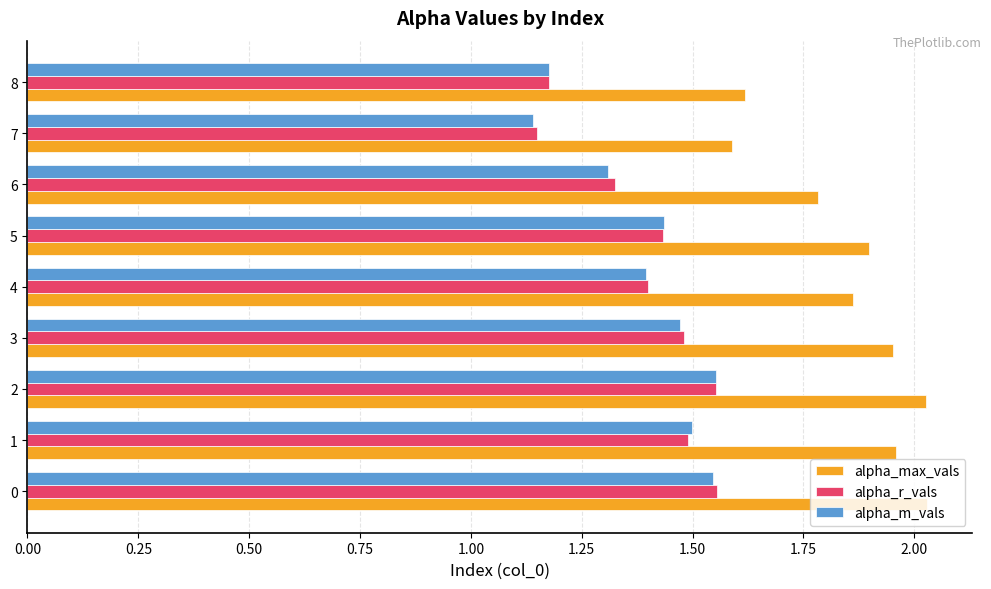

How many alpha_m_vals values are between 1 and 2?

9